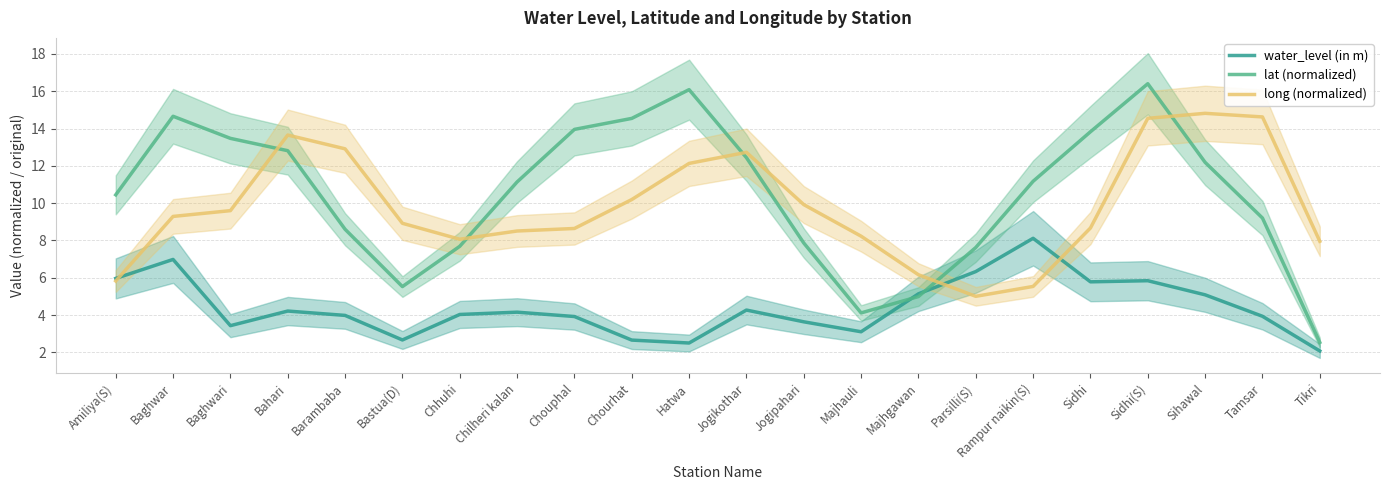

Reading left to right, transcribe all the data shown in this chart.

water_level (in m): Amiliya(S)=6.0	Baghwar=7.0	Baghwari=3.4	Bahari=4.2	Barambaba=4.0	Bastua(D)=2.7	Chhuhi=4.0	Chilheri kalan=4.2	Chouphal=3.9	Chourhat=2.7	Hatwa=2.5	Jogikothar=4.3	Jogipahari=3.6	Majhauli=3.1	Majhgawan=5.1	Parsilli(S)=6.3	Rampur naikin(S)=8.1	Sidhi=5.8	Sidhi(S)=5.8	Sihawal=5.1	Tamsar=3.9	Tikri=2.1
lat (normalized): Amiliya(S)=10.4	Baghwar=14.7	Baghwari=13.5	Bahari=12.8	Barambaba=8.6	Bastua(D)=5.5	Chhuhi=7.7	Chilheri kalan=11.1	Chouphal=14.0	Chourhat=14.5	Hatwa=16.1	Jogikothar=12.4	Jogipahari=7.9	Majhauli=4.1	Majhgawan=5.0	Parsilli(S)=7.6	Rampur naikin(S)=11.2	Sidhi=13.8	Sidhi(S)=16.4	Sihawal=12.2	Tamsar=9.2	Tikri=2.5
long (normalized): Amiliya(S)=5.8	Baghwar=9.3	Baghwari=9.6	Bahari=13.7	Barambaba=12.9	Bastua(D)=8.9	Chhuhi=8.1	Chilheri kalan=8.5	Chouphal=8.6	Chourhat=10.2	Hatwa=12.1	Jogikothar=12.7	Jogipahari=9.9	Majhauli=8.2	Majhgawan=6.2	Parsilli(S)=5.0	Rampur naikin(S)=5.5	Sidhi=8.7	Sidhi(S)=14.5	Sihawal=14.8	Tamsar=14.6	Tikri=8.0